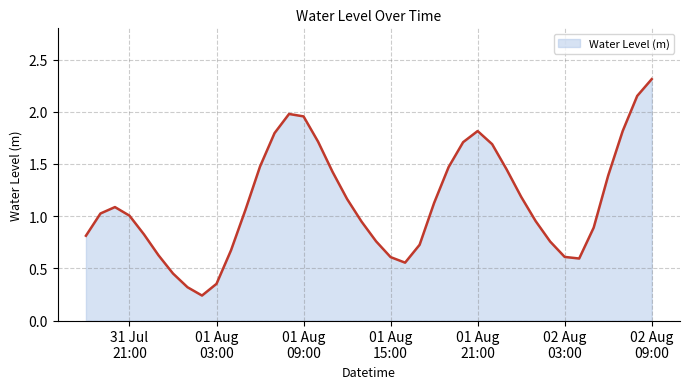

What is the greatest value displayed?

2.3